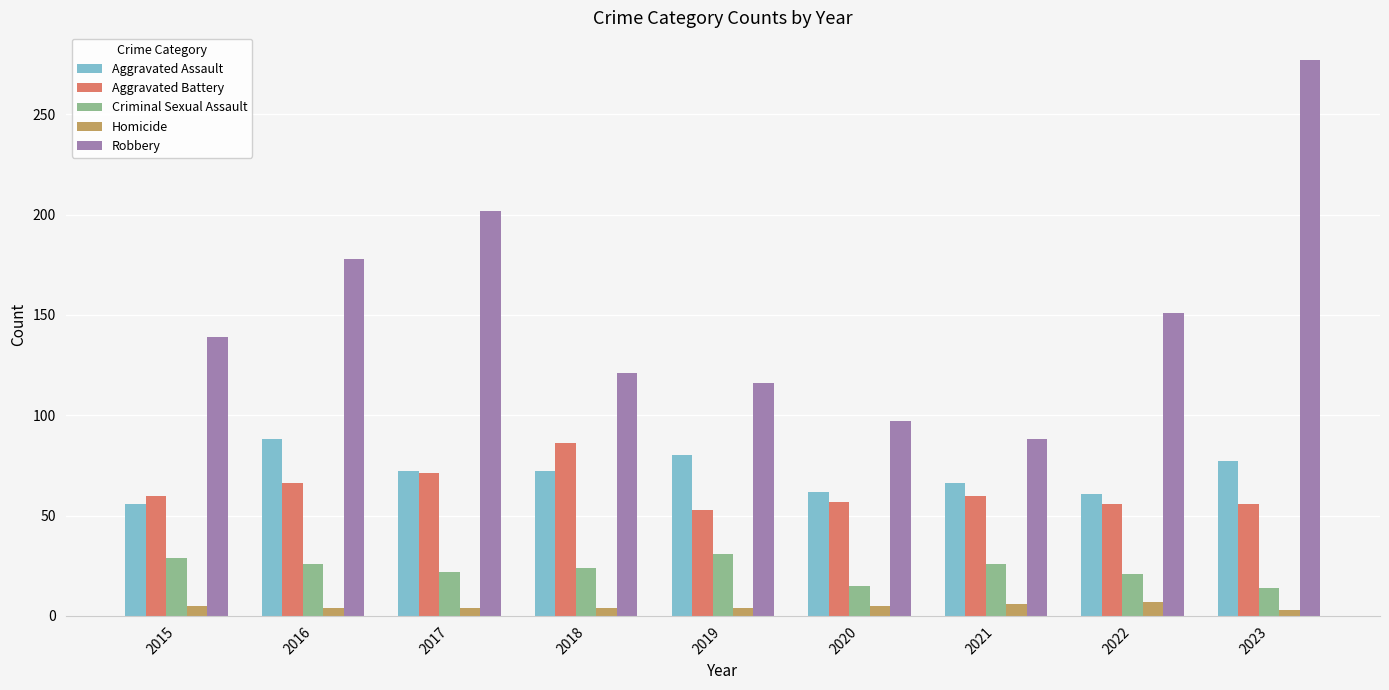

What is the difference between the highest and lowest values at 2021?

82